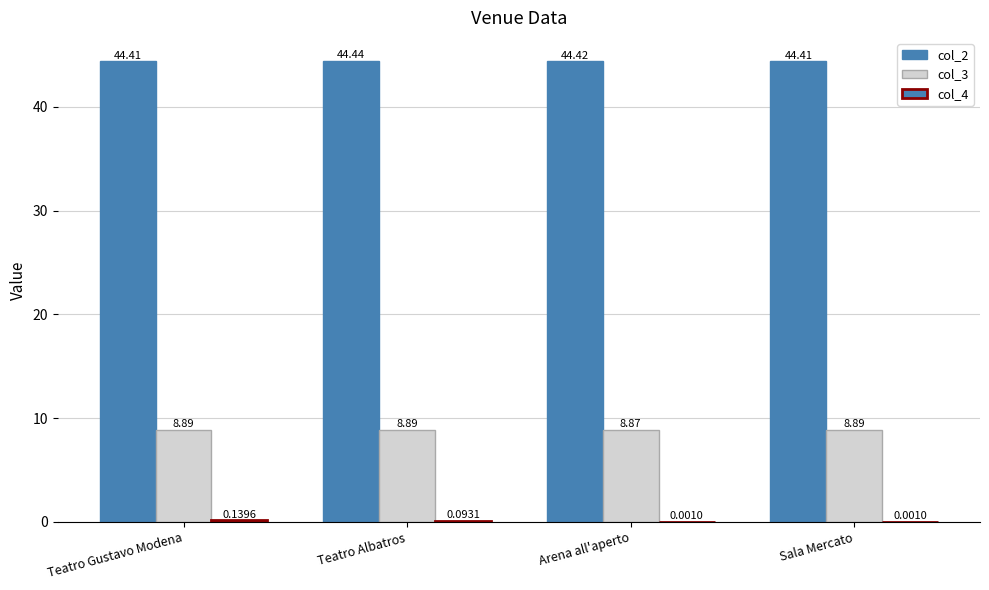

How many series are shown in this chart?

3